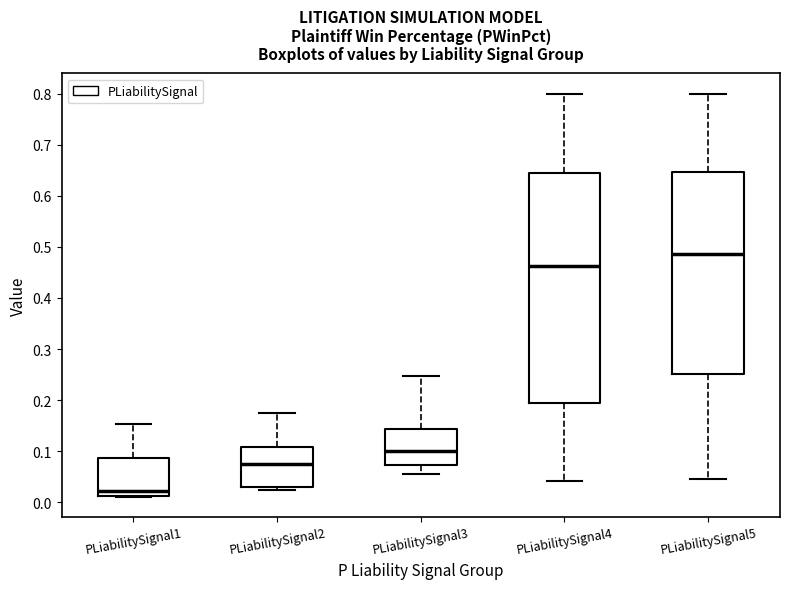

Reading left to right, read every box against the y-axis: the position of its median line, the range the box covers, and the ends of its whiskers. The values are not printed on the chart, so give them approximately, as read against the axis.

PLiabilitySignal1: median 0.02, box 0.01 to 0.09, whiskers 0.01 to 0.15
PLiabilitySignal2: median 0.08, box 0.03 to 0.11, whiskers 0.02 to 0.18
PLiabilitySignal3: median 0.10, box 0.07 to 0.14, whiskers 0.06 to 0.25
PLiabilitySignal4: median 0.46, box 0.19 to 0.65, whiskers 0.04 to 0.80
PLiabilitySignal5: median 0.49, box 0.25 to 0.65, whiskers 0.05 to 0.80